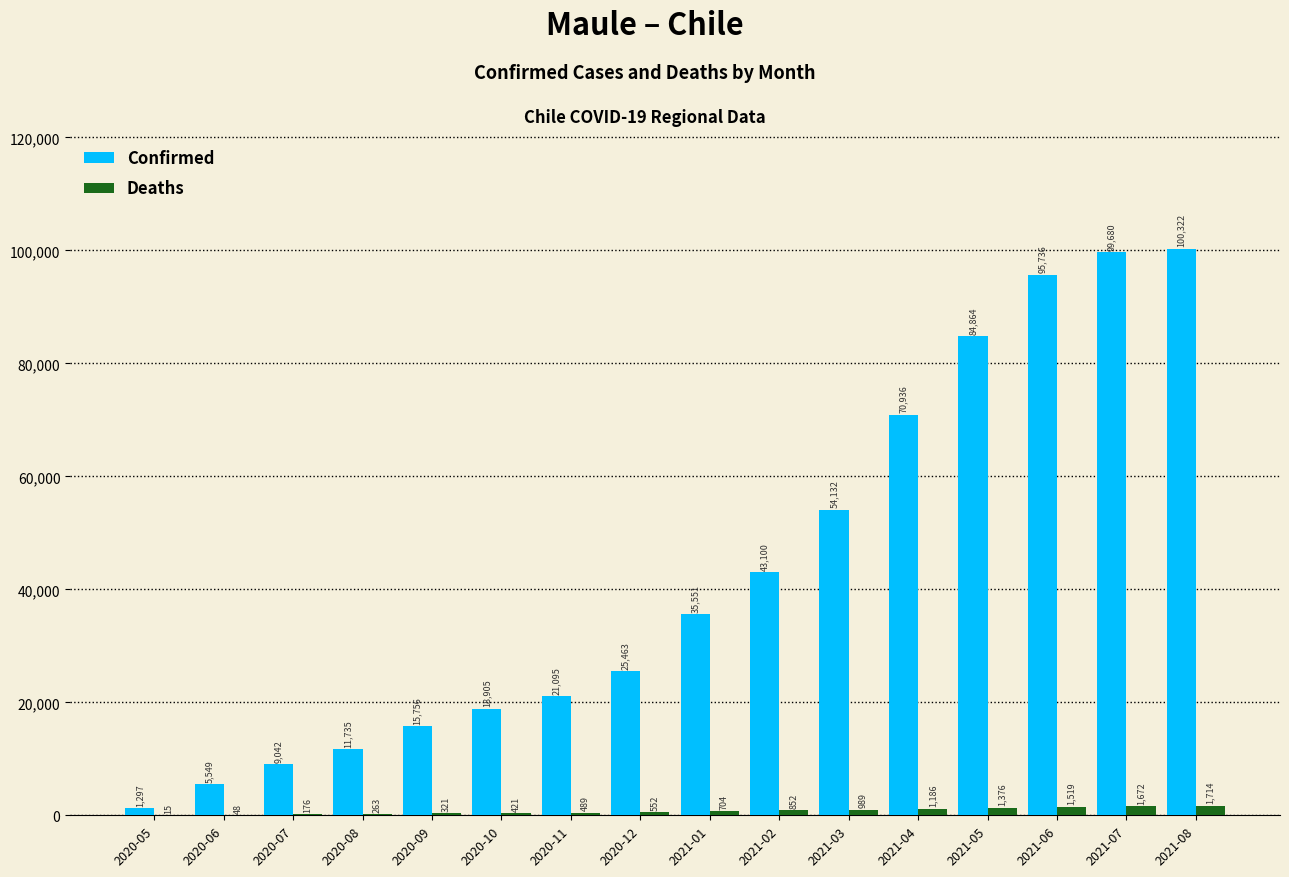

Does the chart contain stacked bars?

No